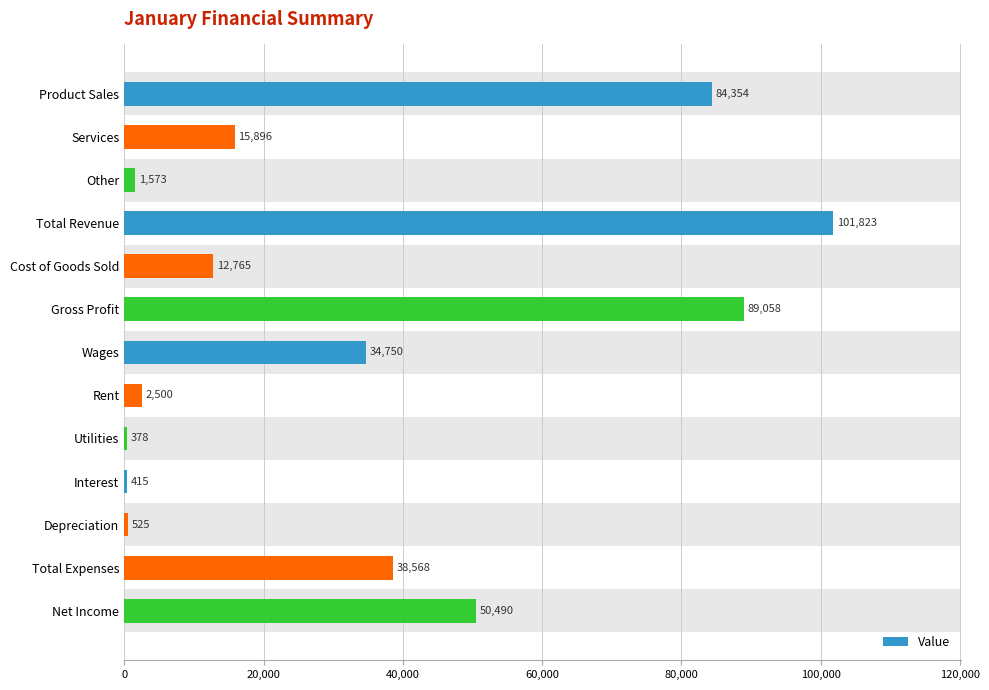

Reading top to bottom, list all the values displayed in this chart.

Product Sales=84354	Services=15896	Other=1573	Total Revenue=101823	Cost of Goods Sold=12765	Gross Profit=89058	Wages=34750	Rent=2500	Utilities=378	Interest=415	Depreciation=525	Total Expenses=38568	Net Income=50490